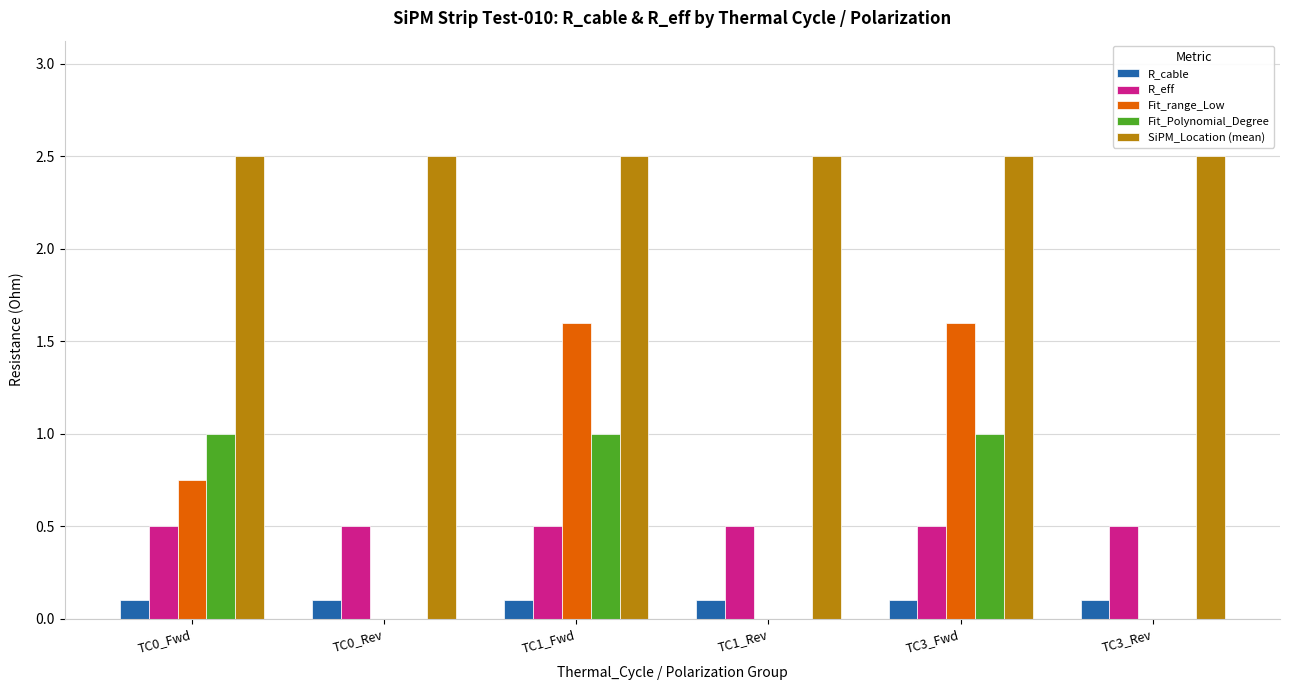

What is the total value across all series at TC3_Fwd?

5.7